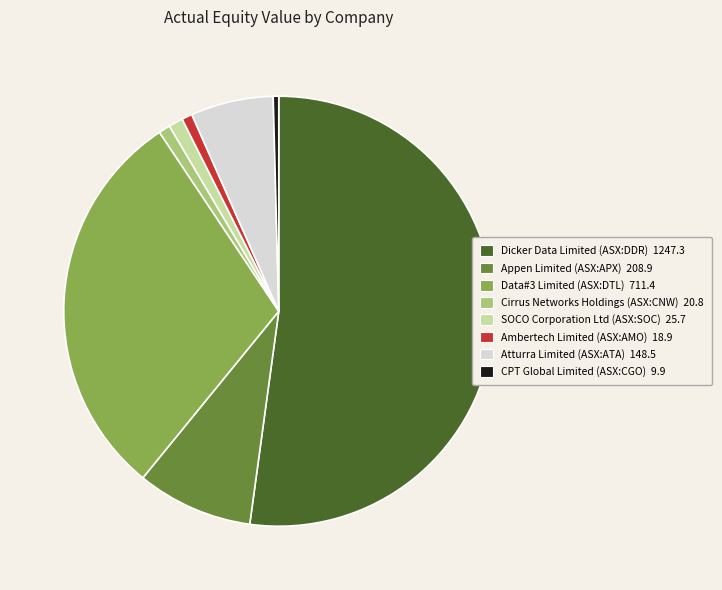

Combined, do SOCO Corporation Ltd (ASX:SOC) and Cirrus Networks Holdings (ASX:CNW) account for over 50%?

No